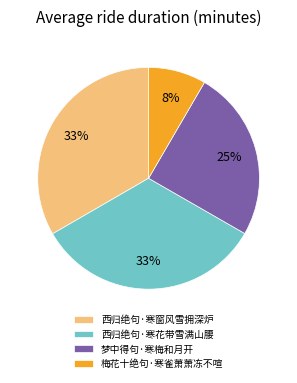

Is it true that 梦中得句·寒梅和月开 is 25% of the pie?

True